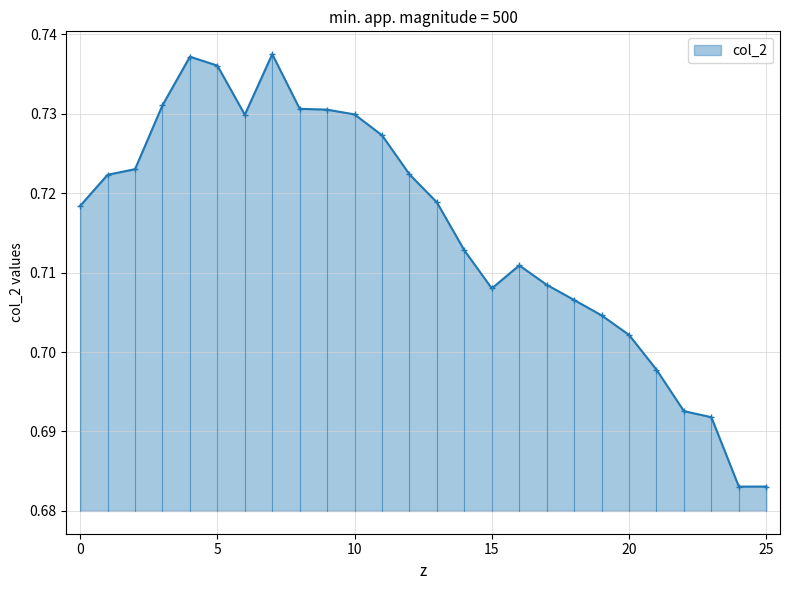

What is the sum of all values?

18.6